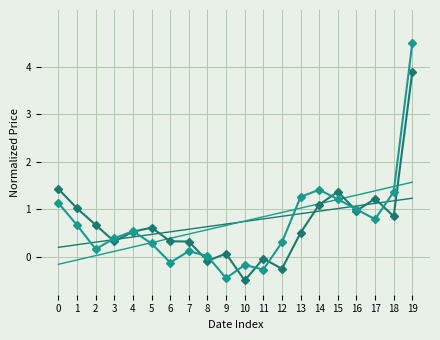

At which category is the sum across all series the highest?

19